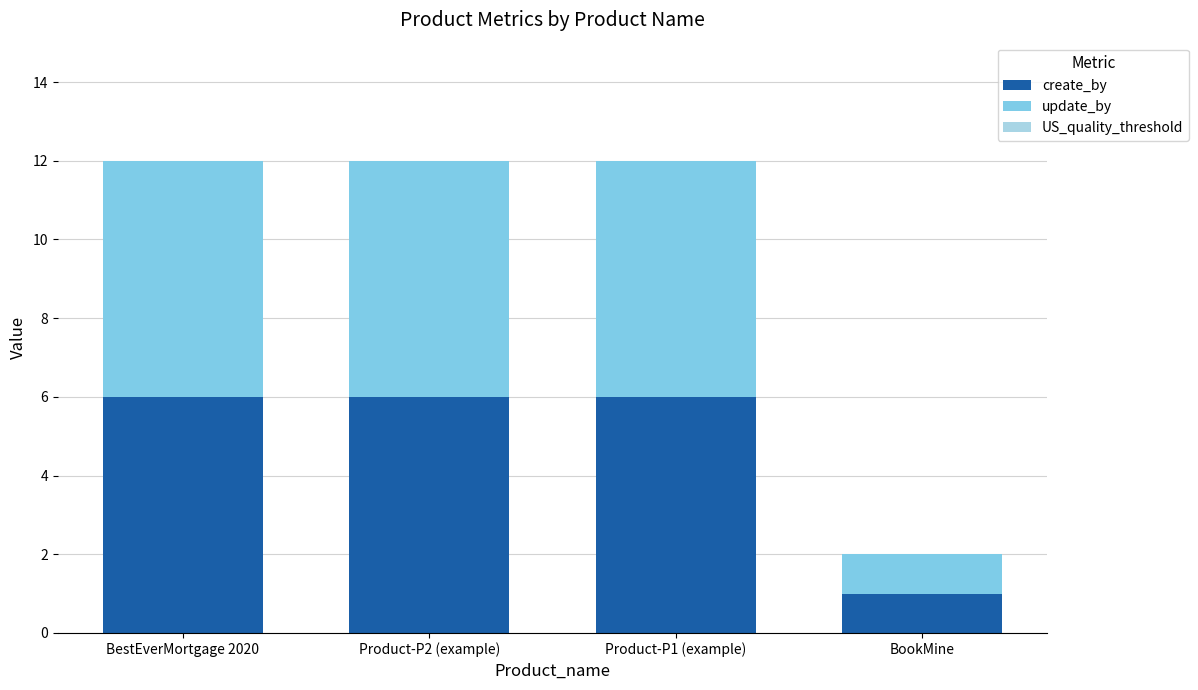

What is the average value of the create_by series?

5